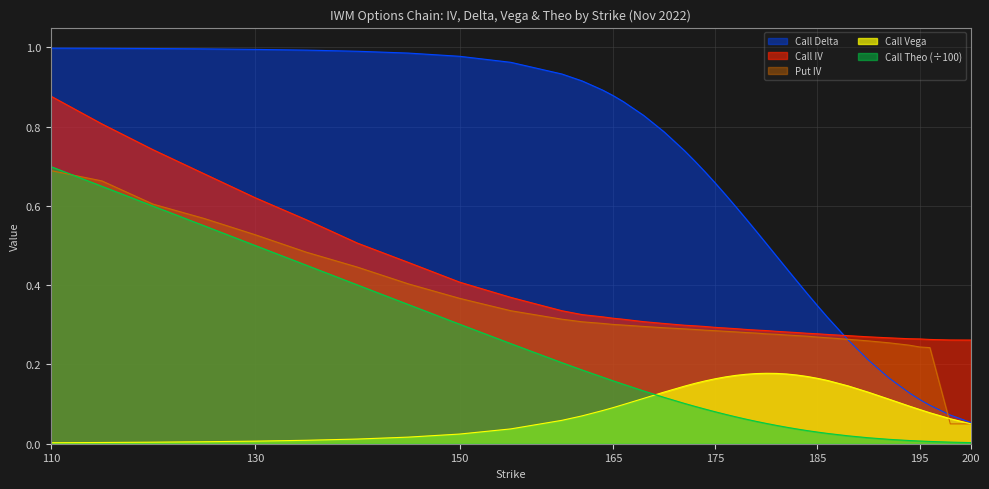

Which series has the largest range (max minus min)?

Call Delta